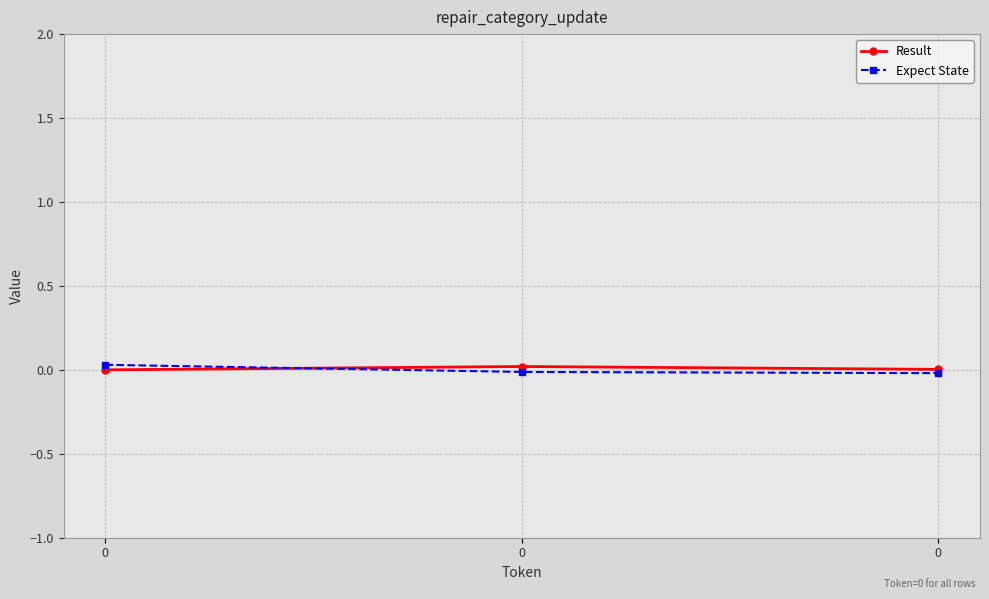

How many Result values are between 0 and 1?

3